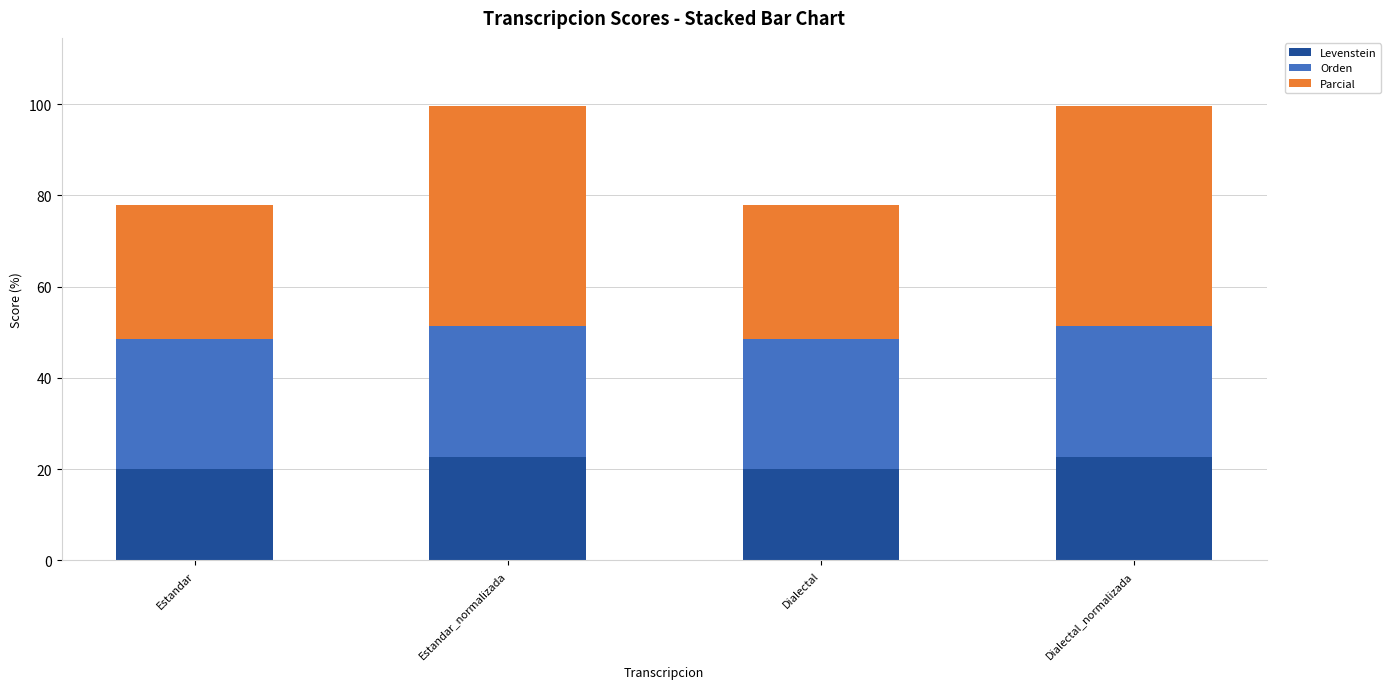

True or false: Levenstein has a value of 32.8 at Estandar.

False